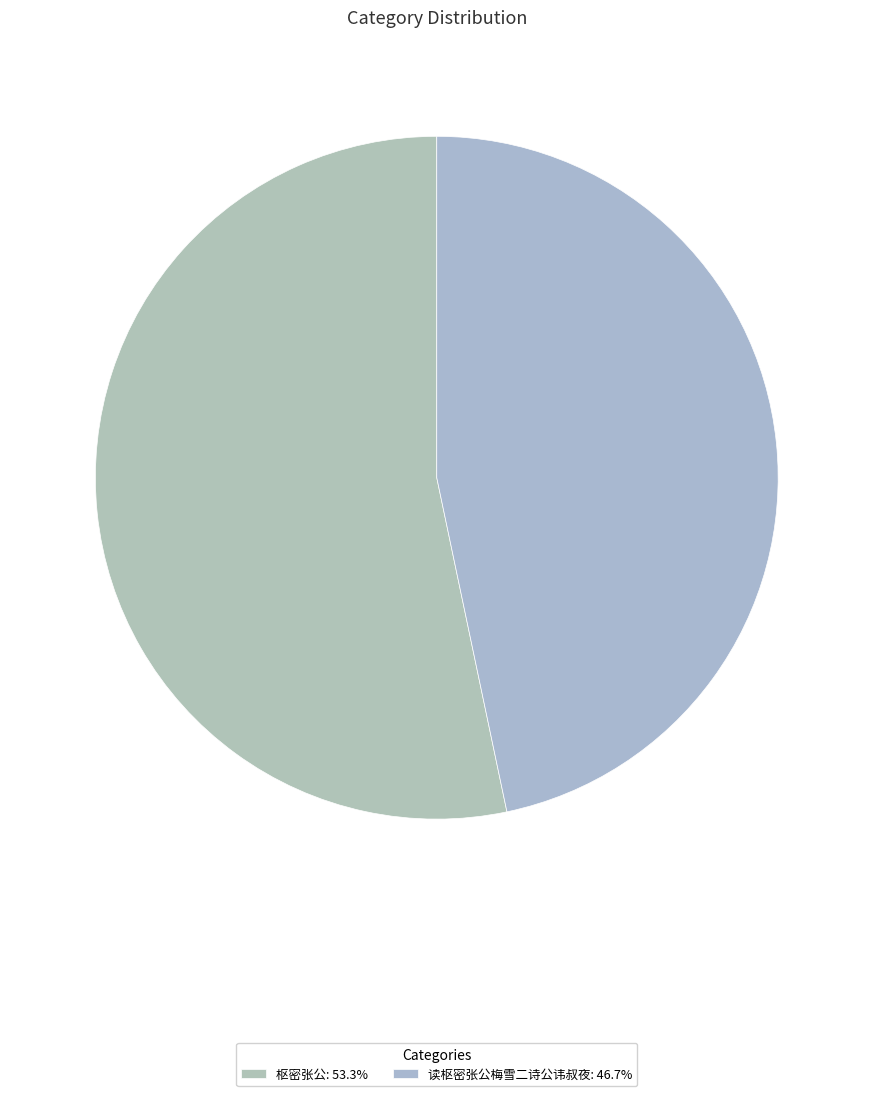

What is the largest slice in the pie chart?

枢密张公